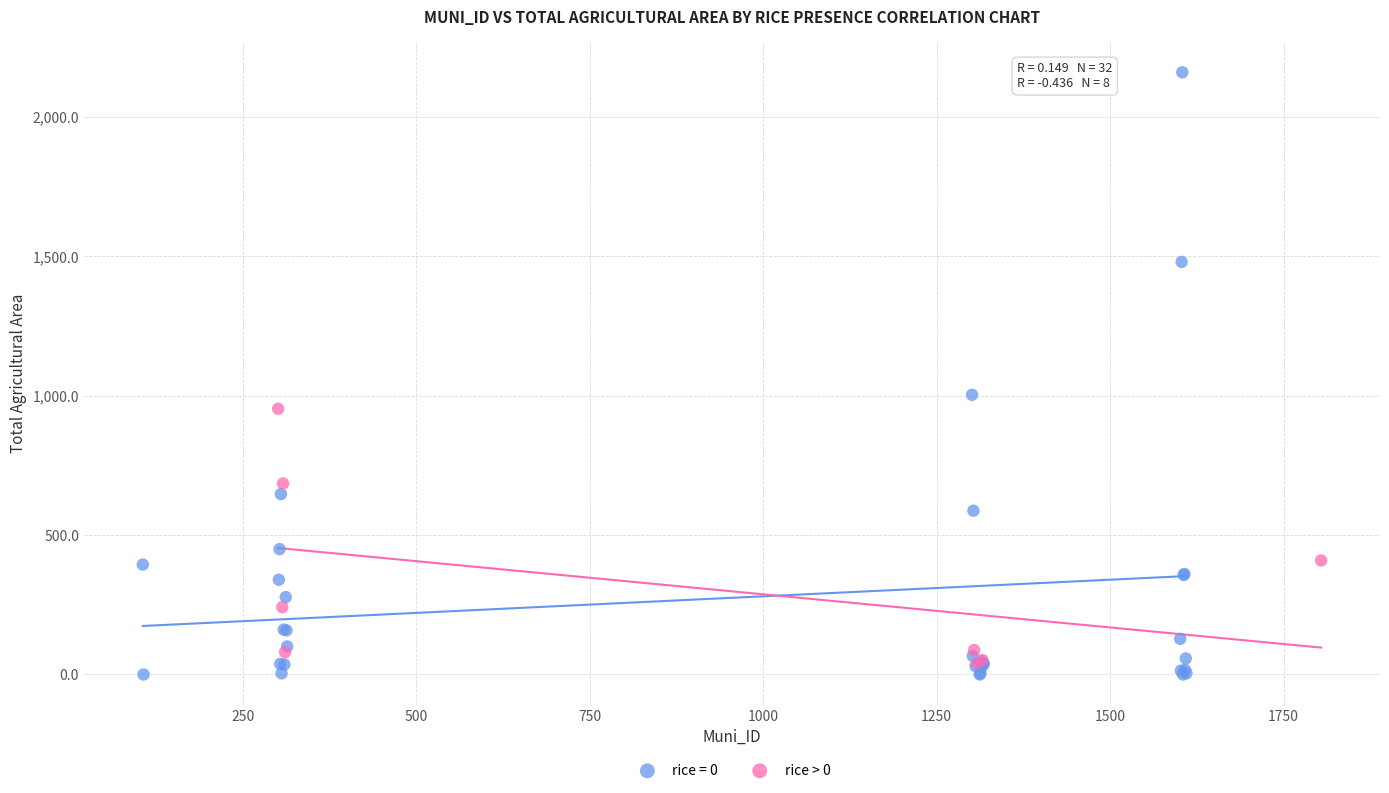

Which series reaches the maximum Y coordinate?

rice = 0